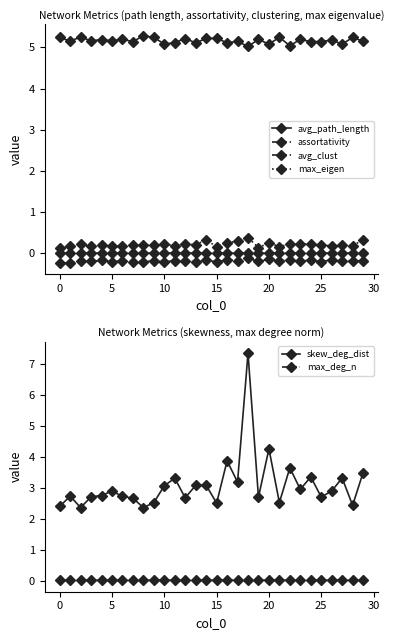

True or false: assortativity and avg_path_length cross at least once.

False